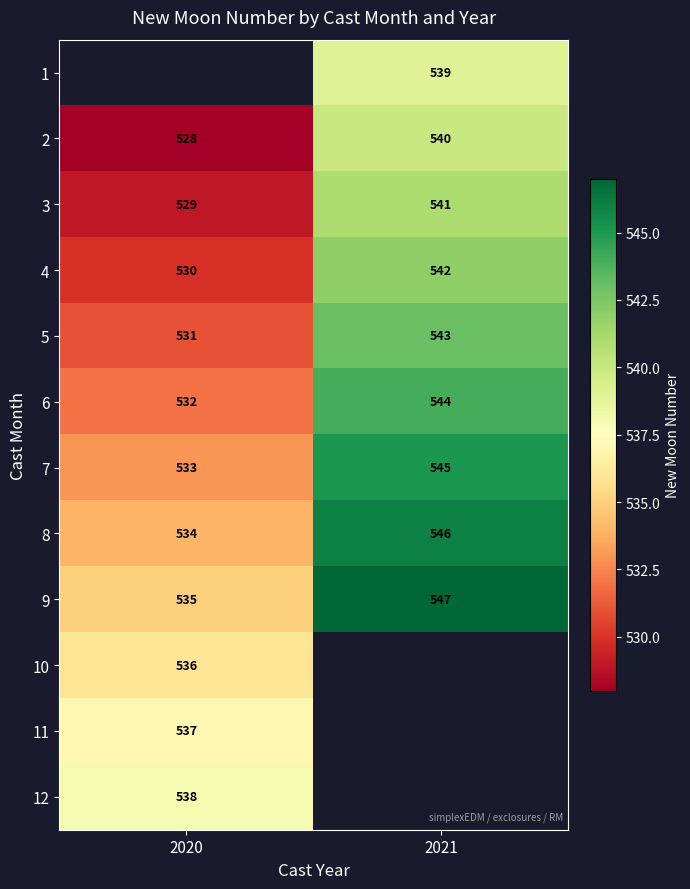

Is it true that 2 equals 528 at 2020?

True